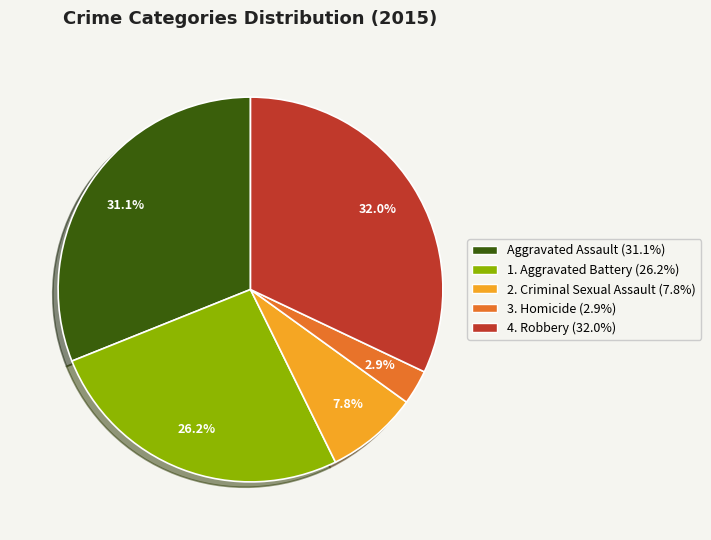

Is there any slice that represents more than half of the pie?

No